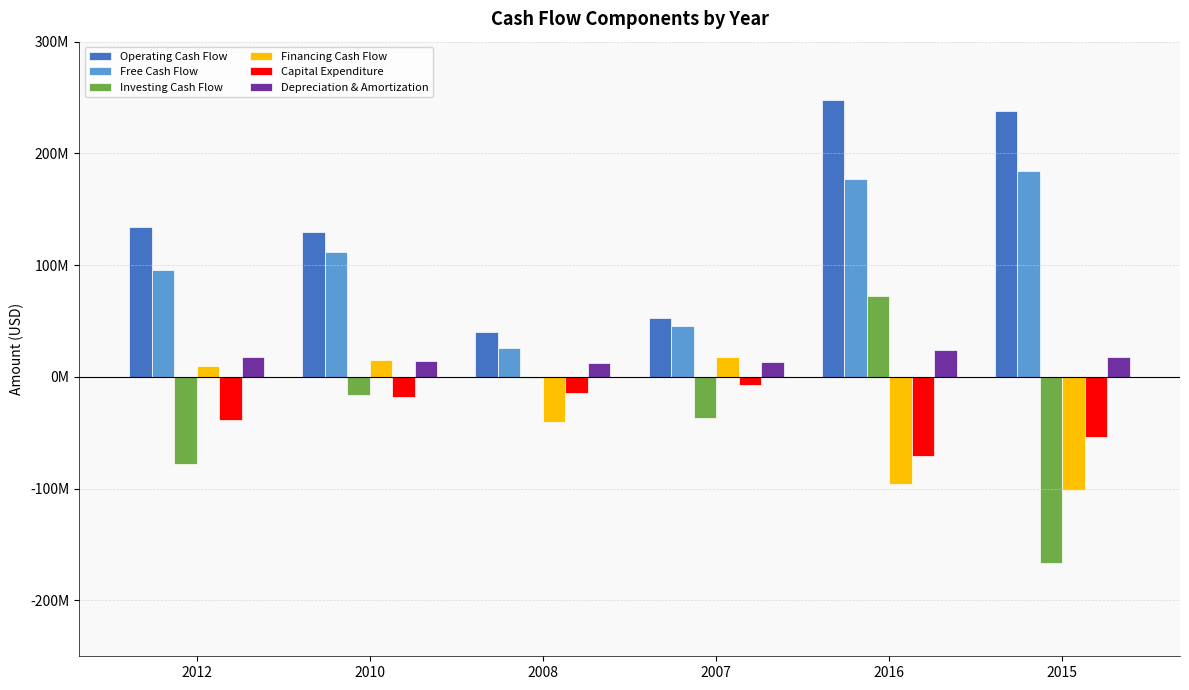

Which has a higher value, 2007 or 2016?

2016